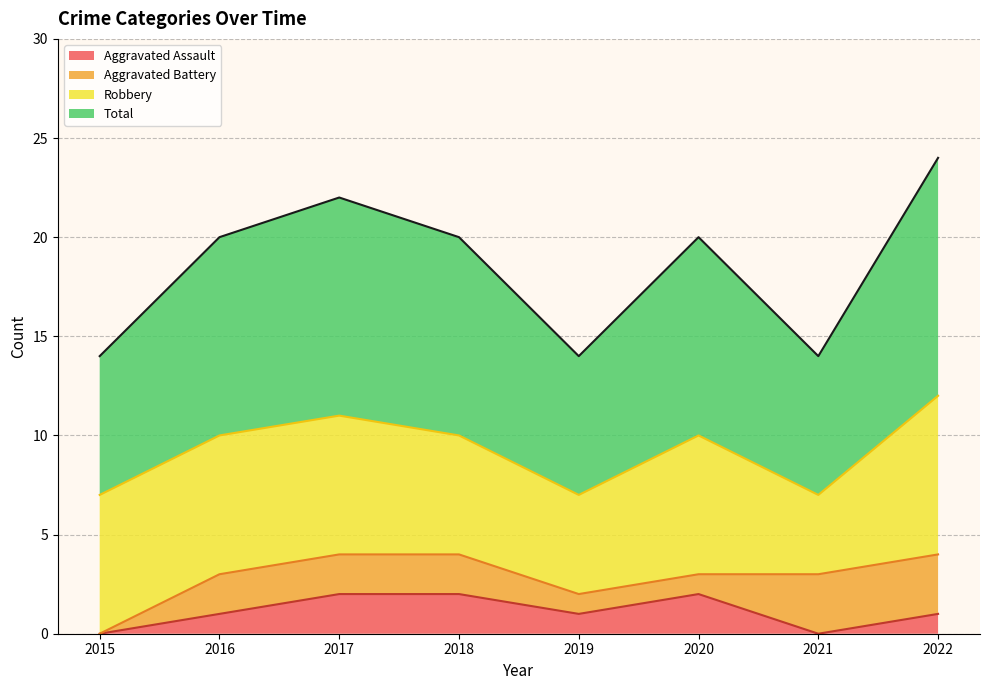

True or false: Total has a value of 7 at 2021.

True